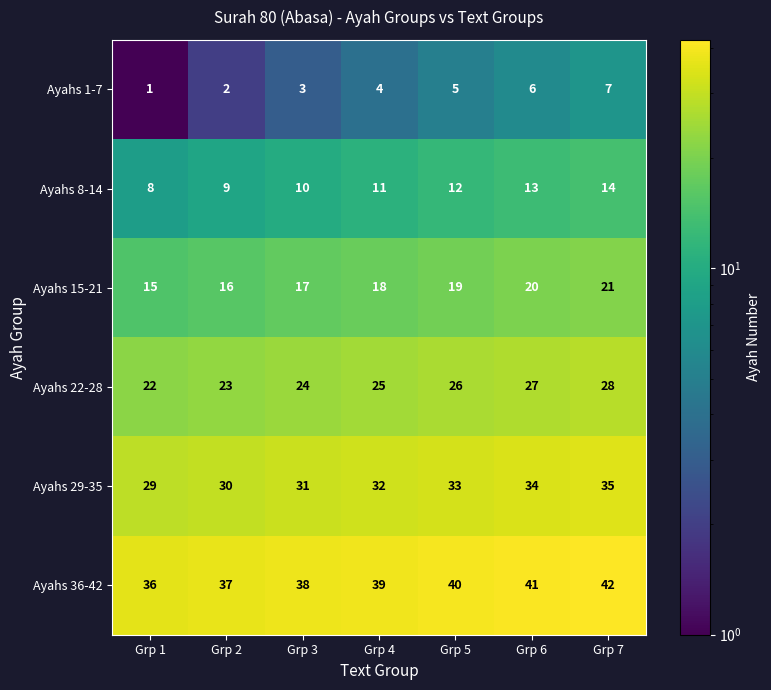

What is the greatest value displayed?

42